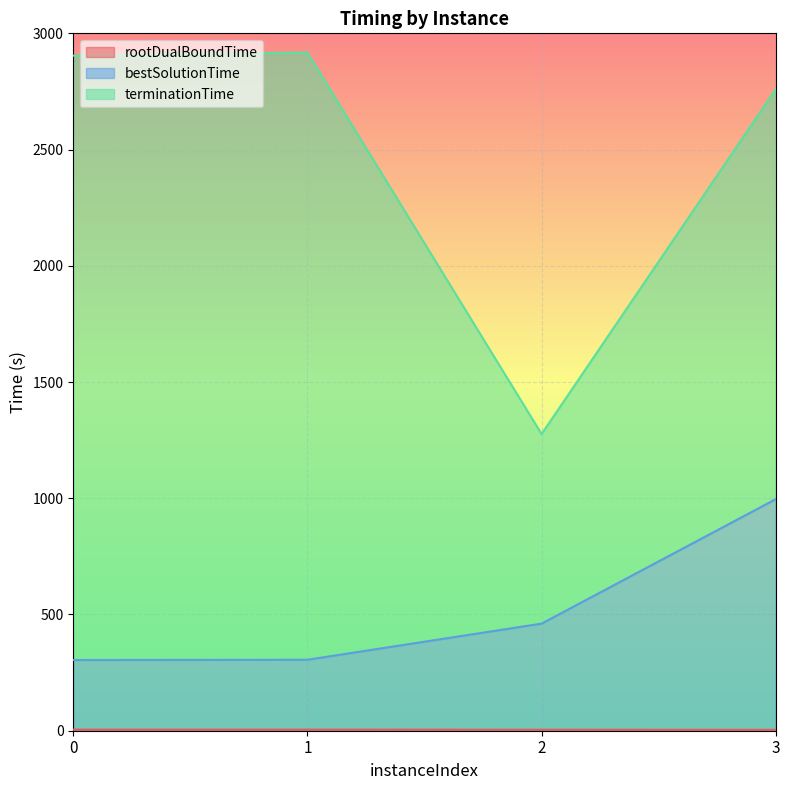

Is it true that rootDualBoundTime equals 8.1 at 1?

False